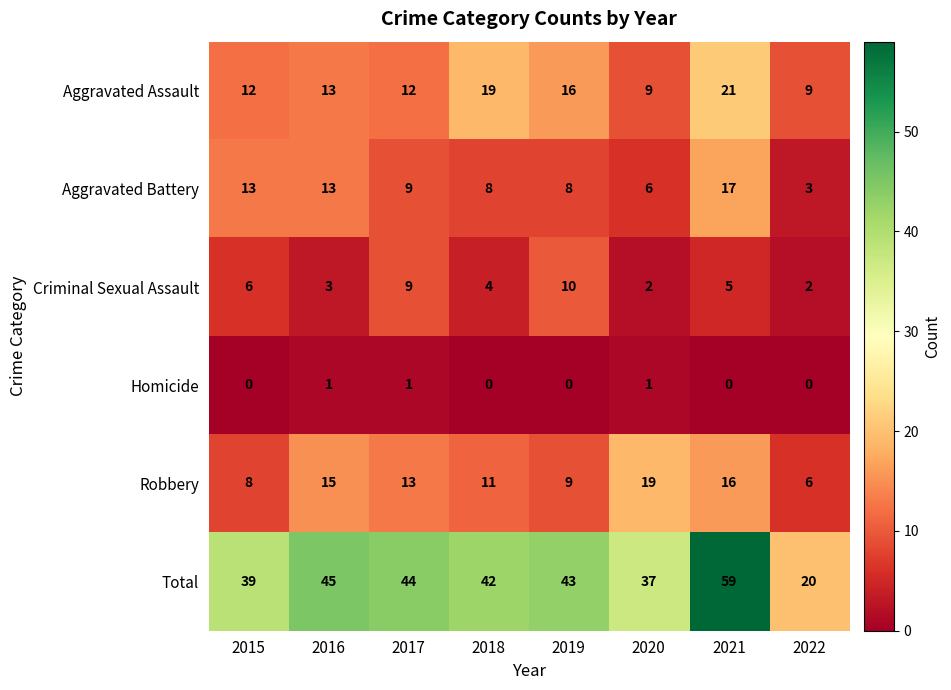

At 2022, list the series in order from largest to smallest.

Total, Aggravated Assault, Robbery, Aggravated Battery, Criminal Sexual Assault, Homicide